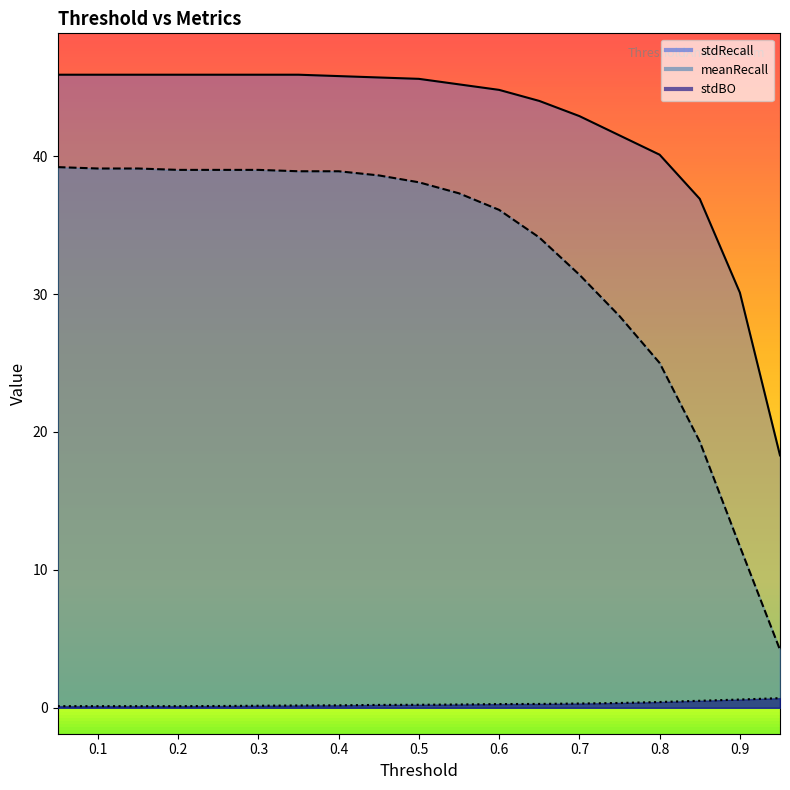

True or false: meanRecall and stdBO cross at least once.

False